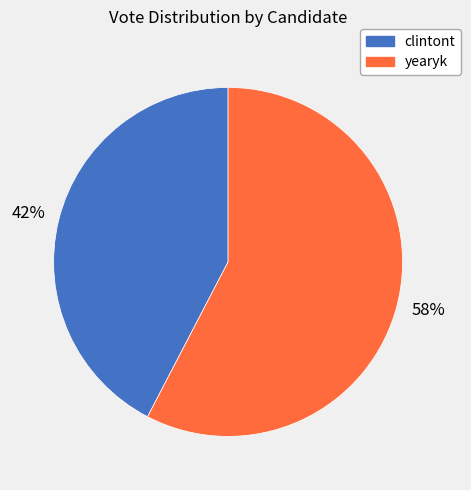

Which has a higher value, clintont or yearyk?

yearyk